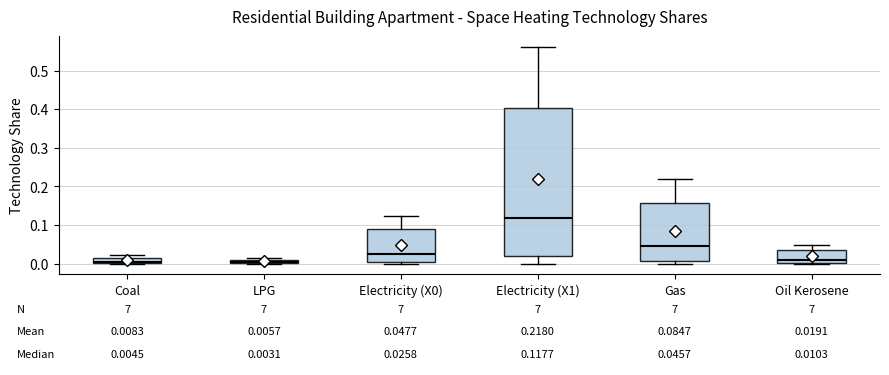

Comparing the boxes themselves (not the whiskers), which one is the tallest?

Electricity (X1)